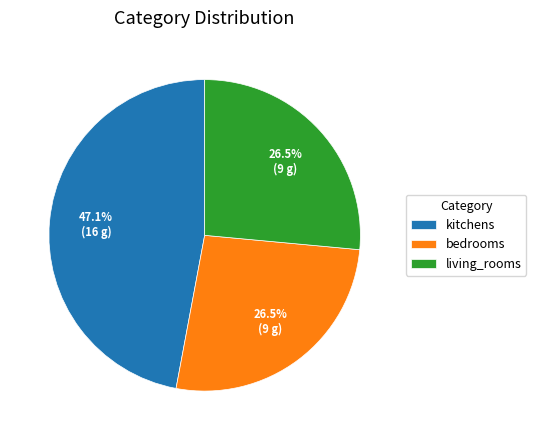

Does living_rooms represent more than half of the total?

No